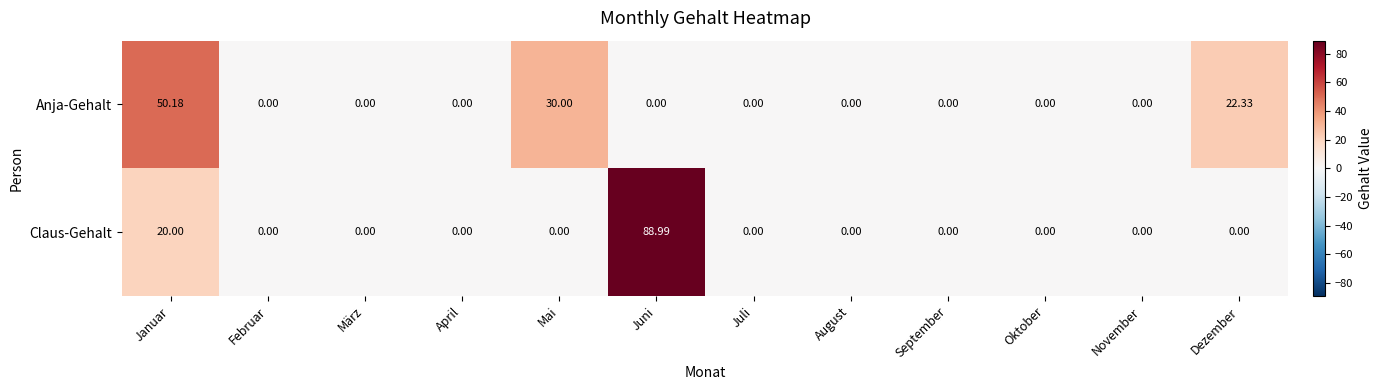

Which series changed the most between Juni and Oktober?

Claus-Gehalt